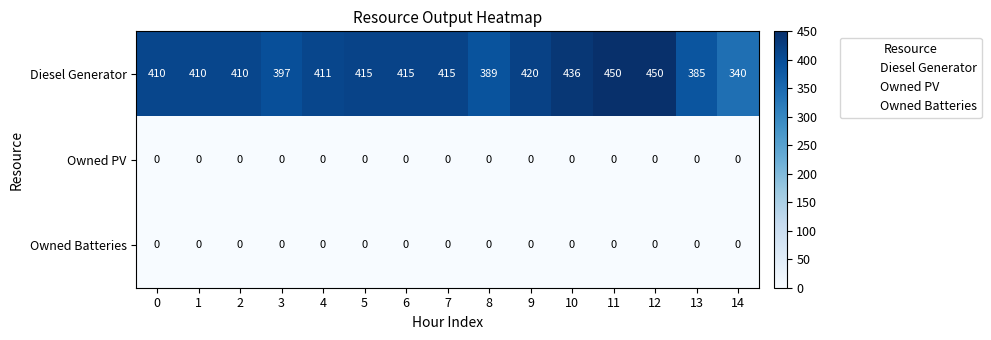

The value of Diesel Generator at 1 is 602. True or false?

False